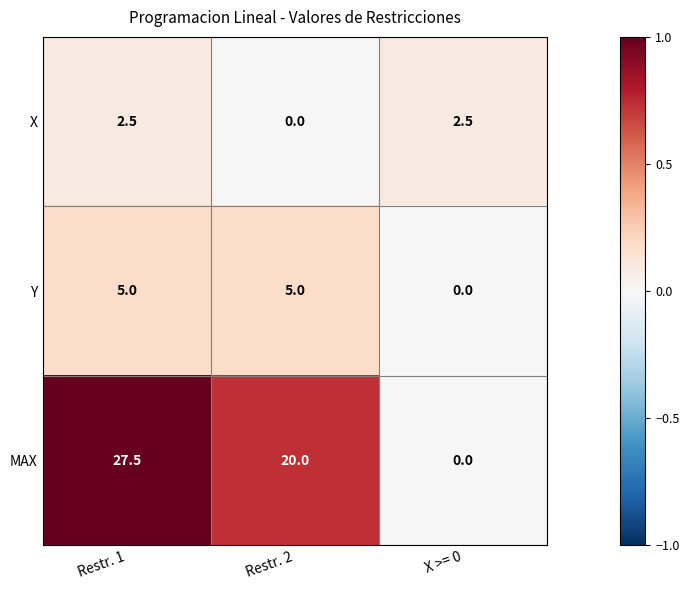

True or false: MAX has a value of 27.5 at Restr. 1.

True